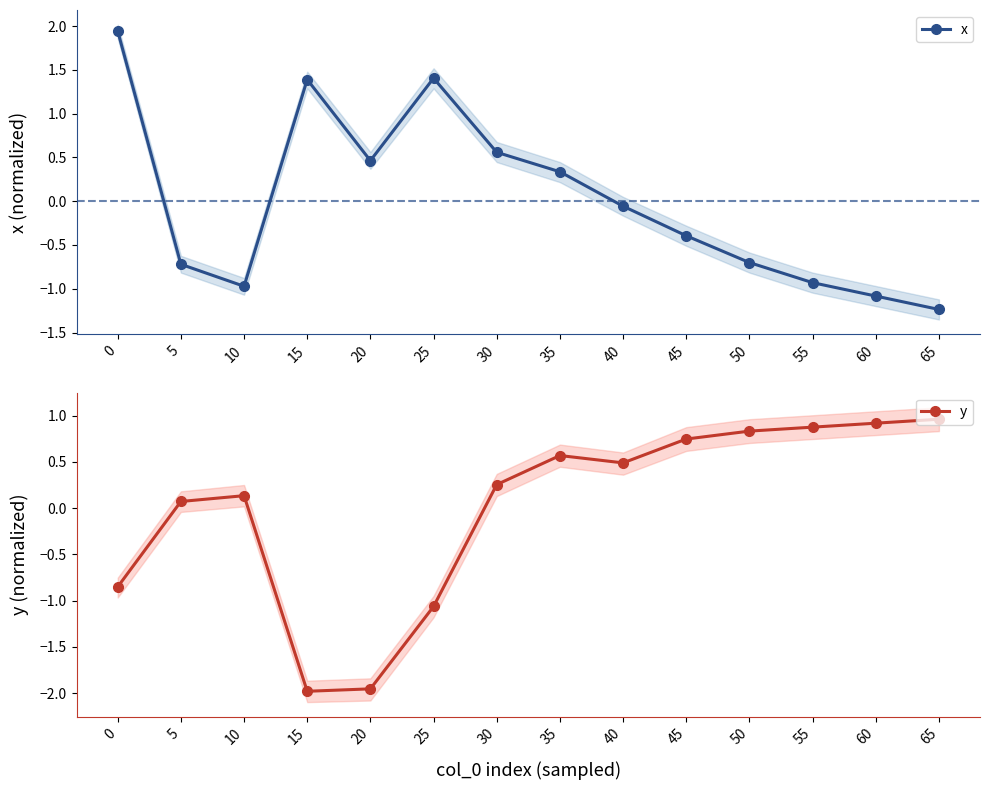

What is the greatest value displayed?

1.9